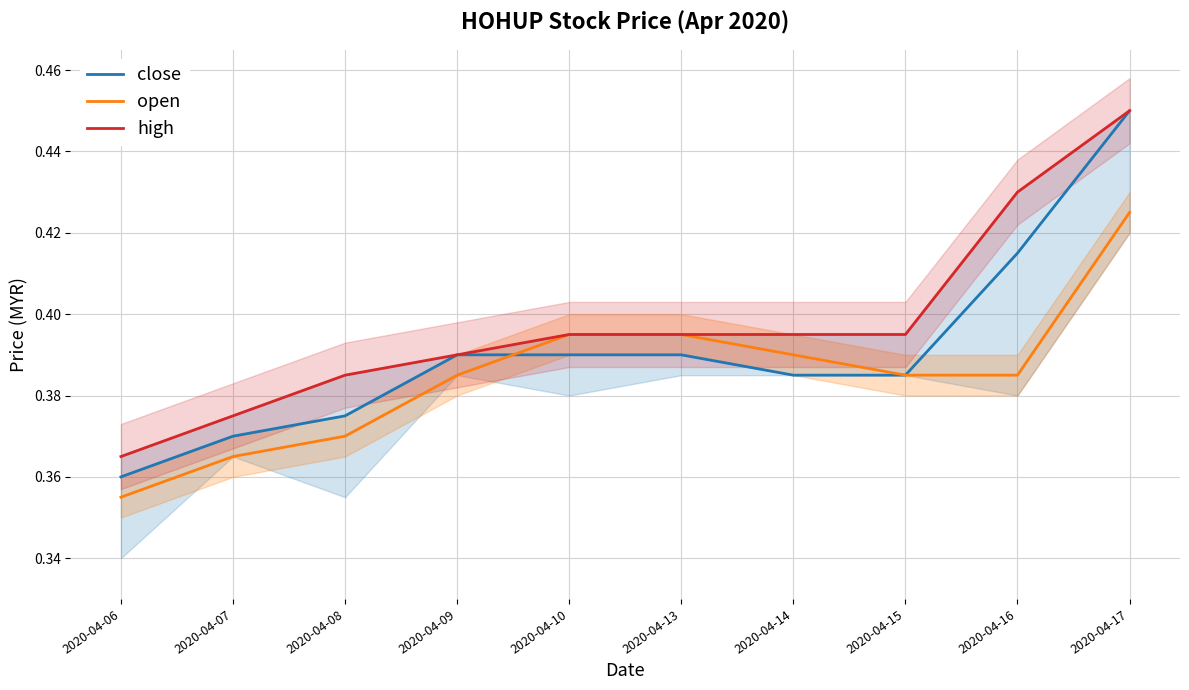

How many distinct data groups are displayed?

3